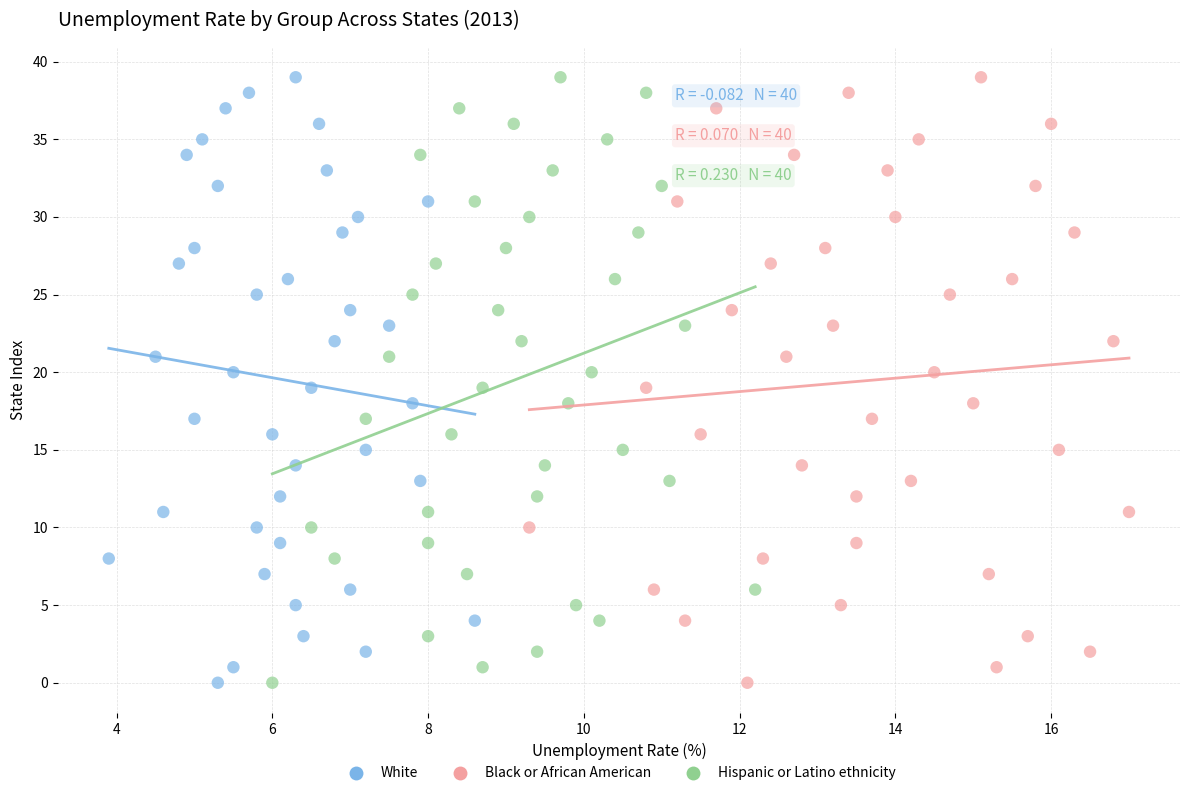

What are all the series names shown in the legend?

White, Black or African American, Hispanic or Latino ethnicity